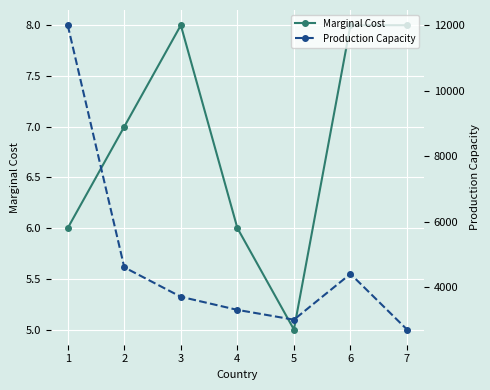

List the series in order of their overall mean, highest first.

Production Capacity, Marginal Cost